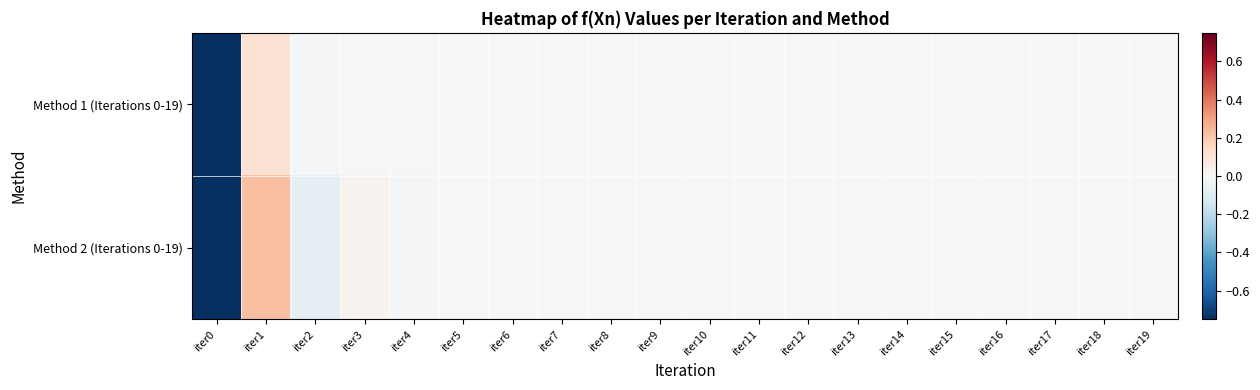

Which series has the largest range (max minus min)?

Method 2 (Iterations 0-19)